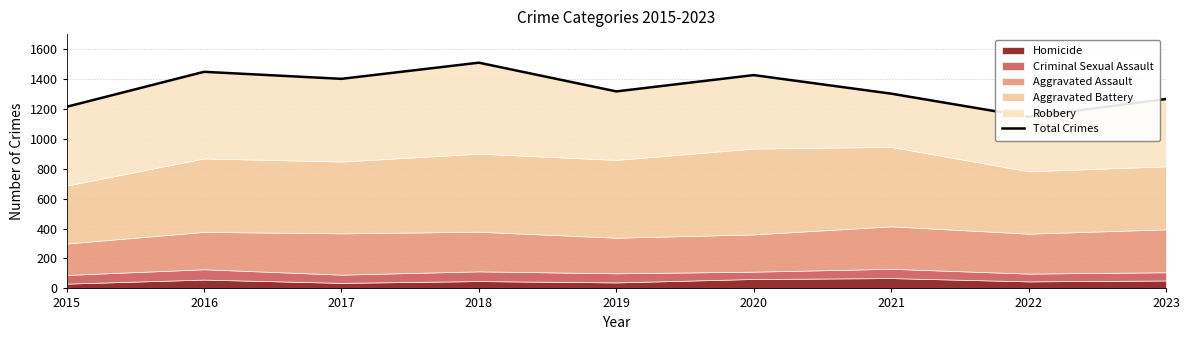

Reading left to right, transcribe all the data shown in this chart.

2015=1214	2016=1448	2017=1401	2018=1509	2019=1317	2020=1426	2021=1302	2022=1147	2023=1266